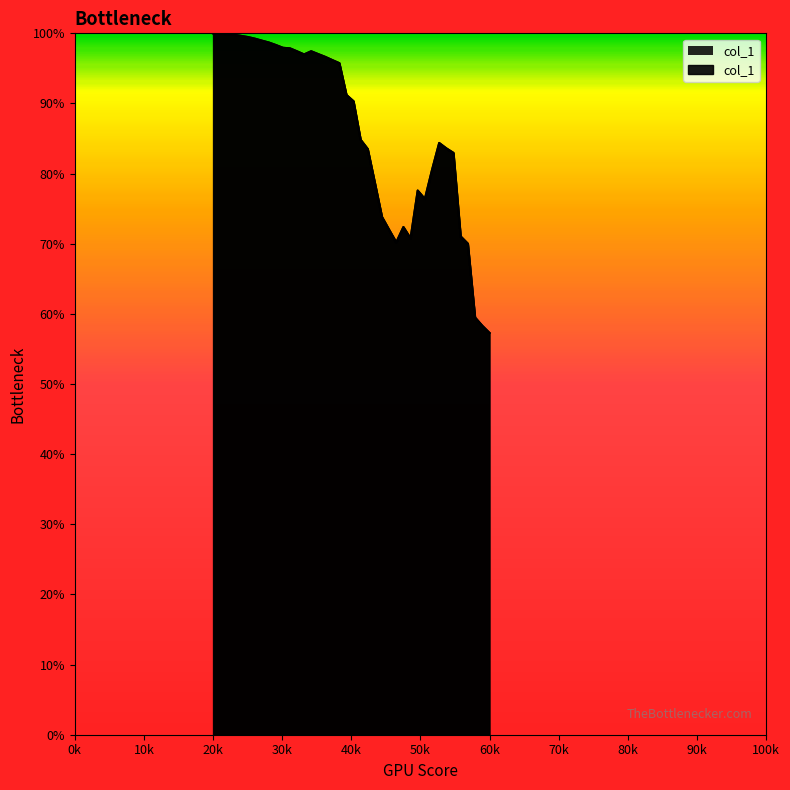

Reading right to left, transcribe all the data shown in this chart.

57.3	58.3	59.5	70.0	71.0	82.9	83.6	84.4	80.5	76.4	77.6	70.8	72.4	70.2	72.0	73.8	78.7	83.5	84.8	90.3	91.2	95.7	96.2	96.6	97.0	97.4	97.0	97.4	97.9	97.9	98.3	98.7	99.0	99.2	99.5	99.6	99.8	99.9	100.0	100.0